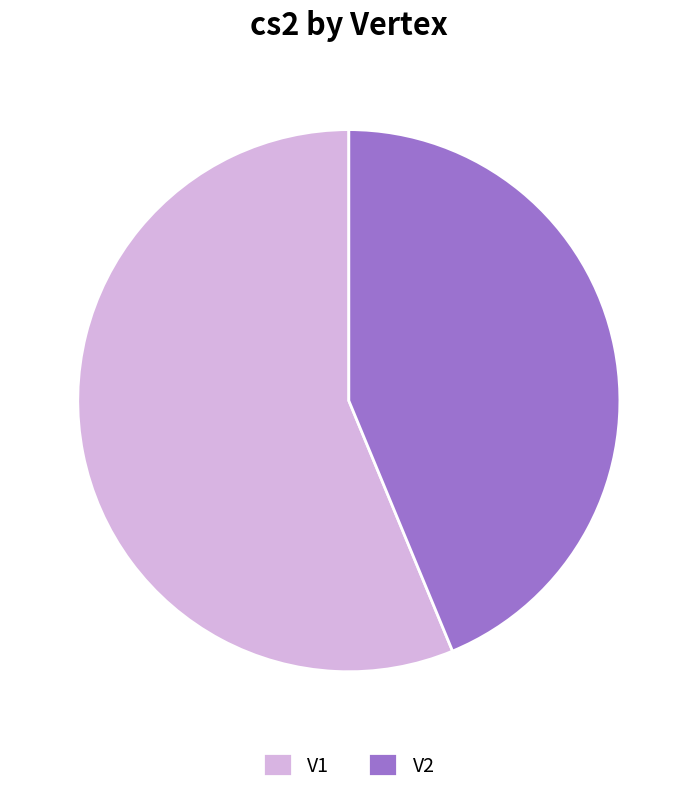

Combined, do V2 and V1 account for over 50%?

Yes